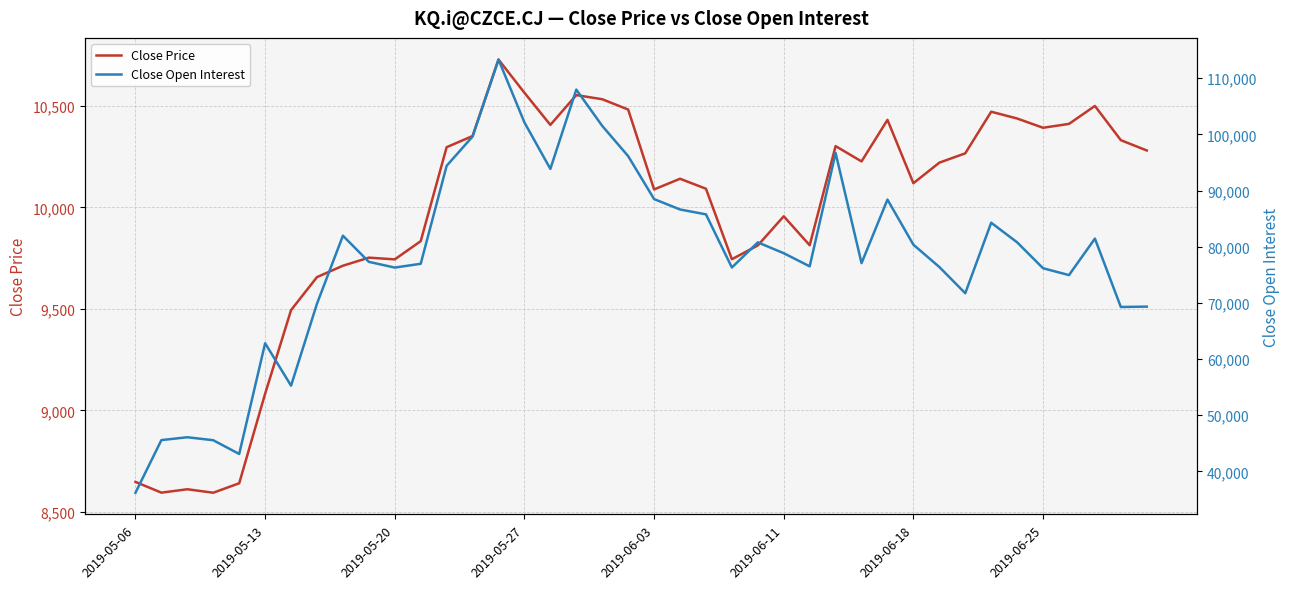

What is the average value of the Close Price series?

9957.7